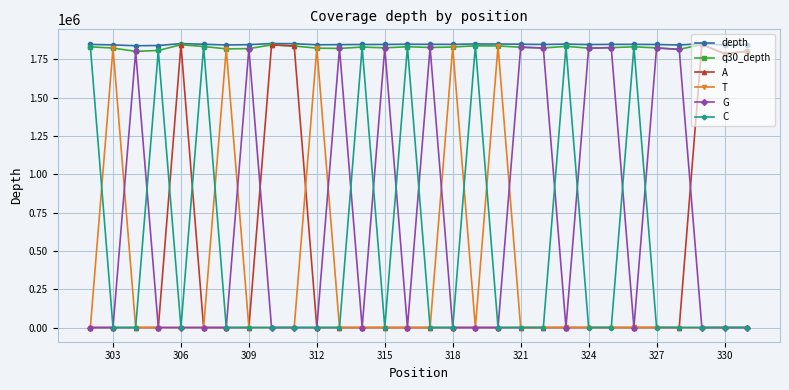

What are all the series names shown in the legend?

depth, q30_depth, A, T, G, C